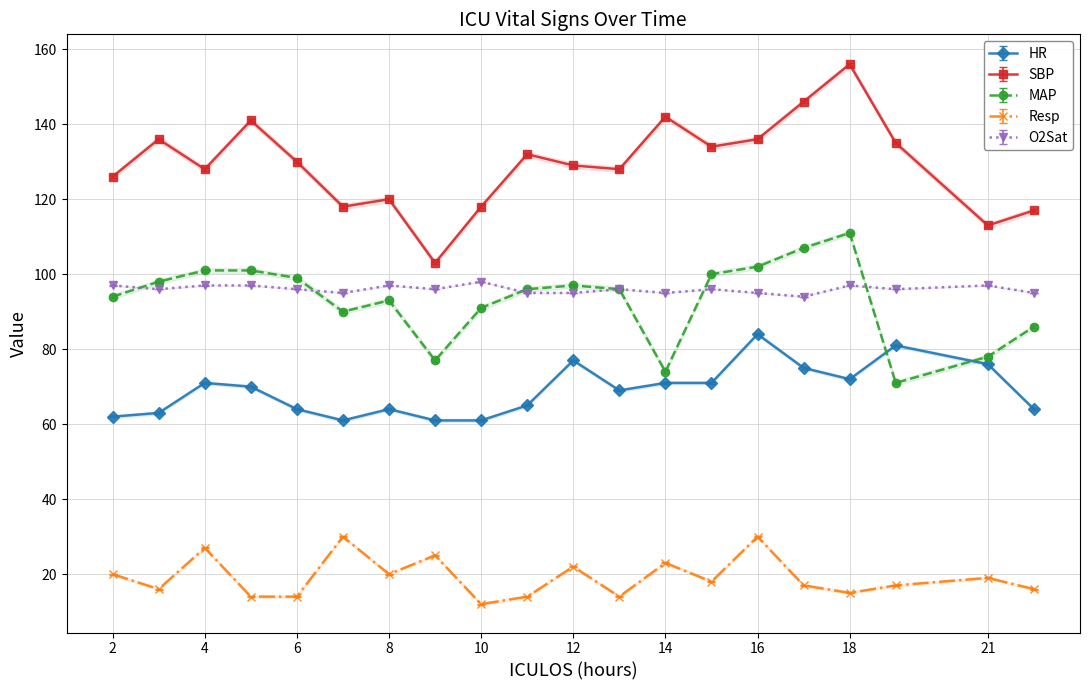

How many lines are shown in the chart?

5